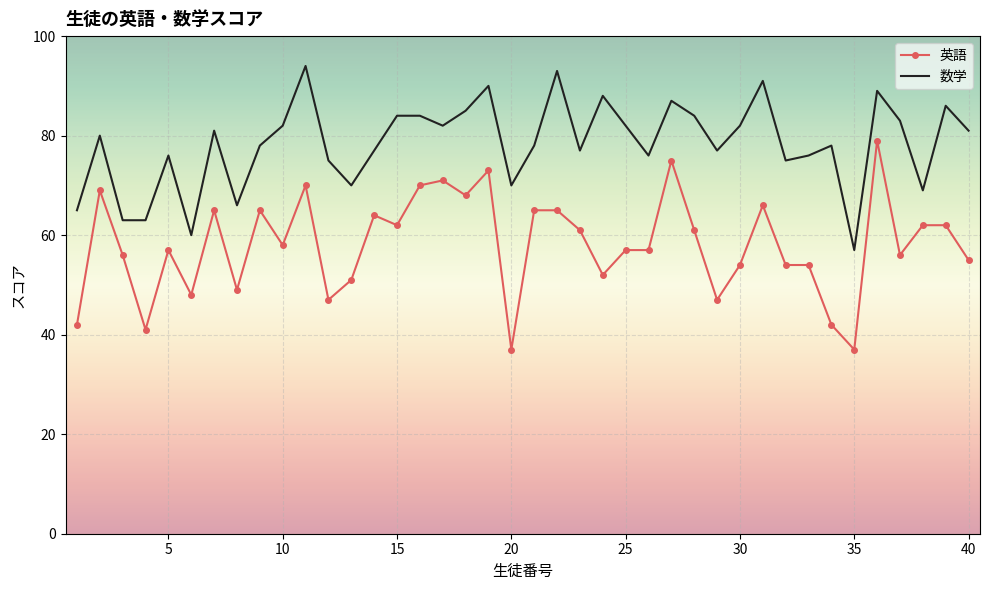

Rank the series by their maximum value, from lowest to highest.

英語, 数学